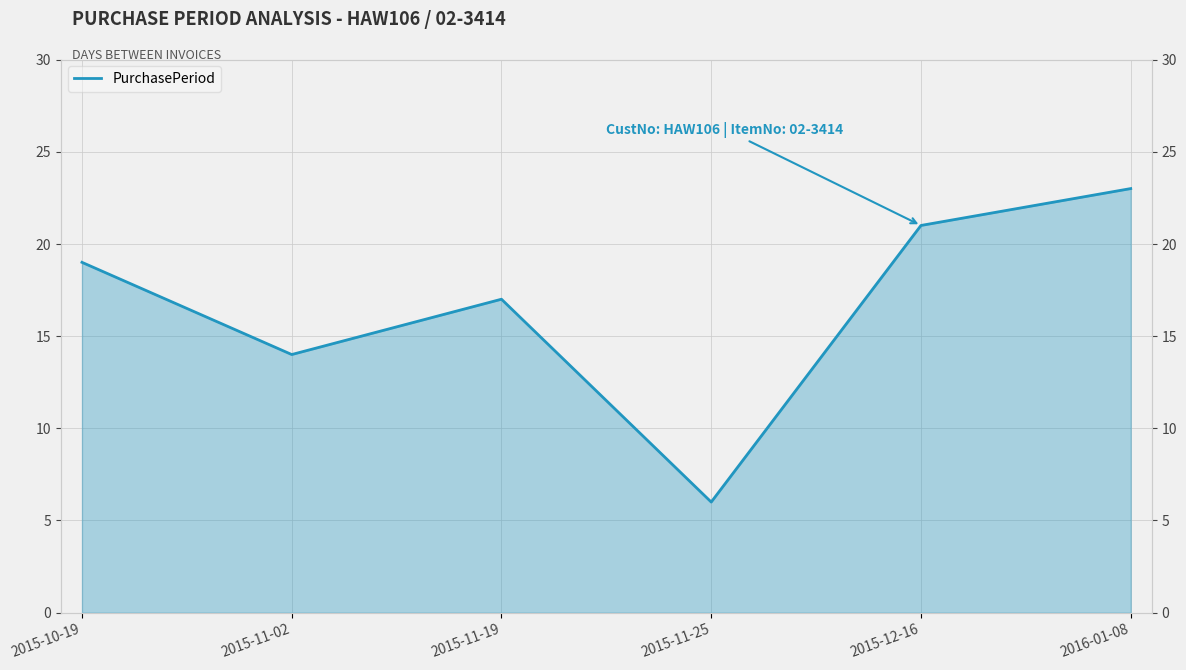

Reading left to right, transcribe all the data shown in this chart.

2015-10-19=19	2015-11-02=14	2015-11-19=17	2015-11-25=6	2015-12-16=21	2016-01-08=23